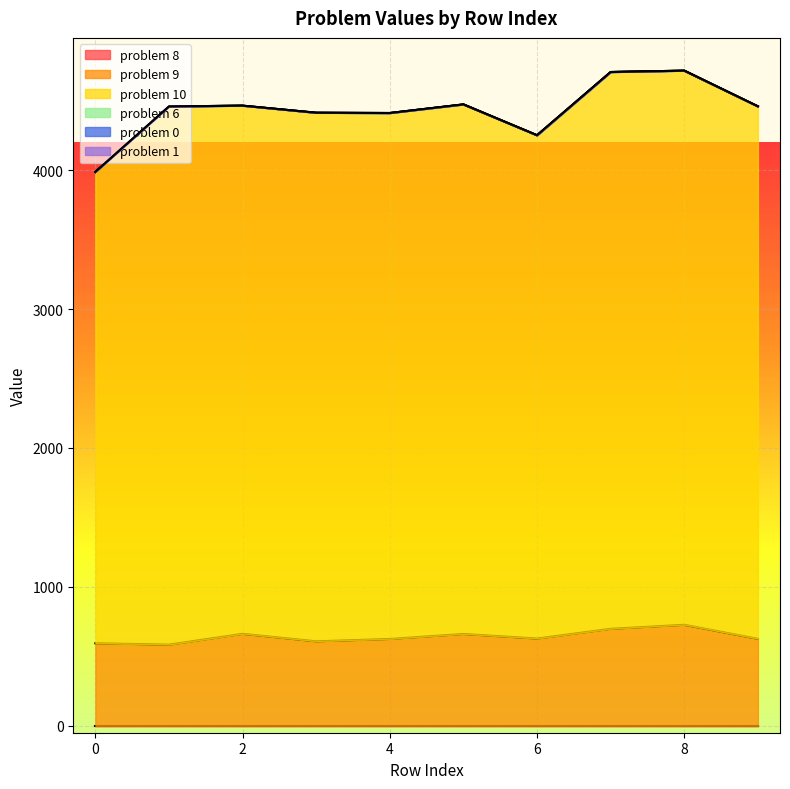

Reading right to left, what are all the values shown in this chart?

problem 8: 0	0	0	0	0	0	0	0	0	0
problem 9: 626	727	698	628	661	625	608	662	584	594
problem 10: 3832	3988	4008	3622	3811	3785	3804	3801	3874	3392
problem 6: 1	1	0	1	1	1	1	1	0	1
problem 0: 0	0	0	0	0	0	0	0	0	0
problem 1: 0	0	0	0	0	0	0	0	0	0